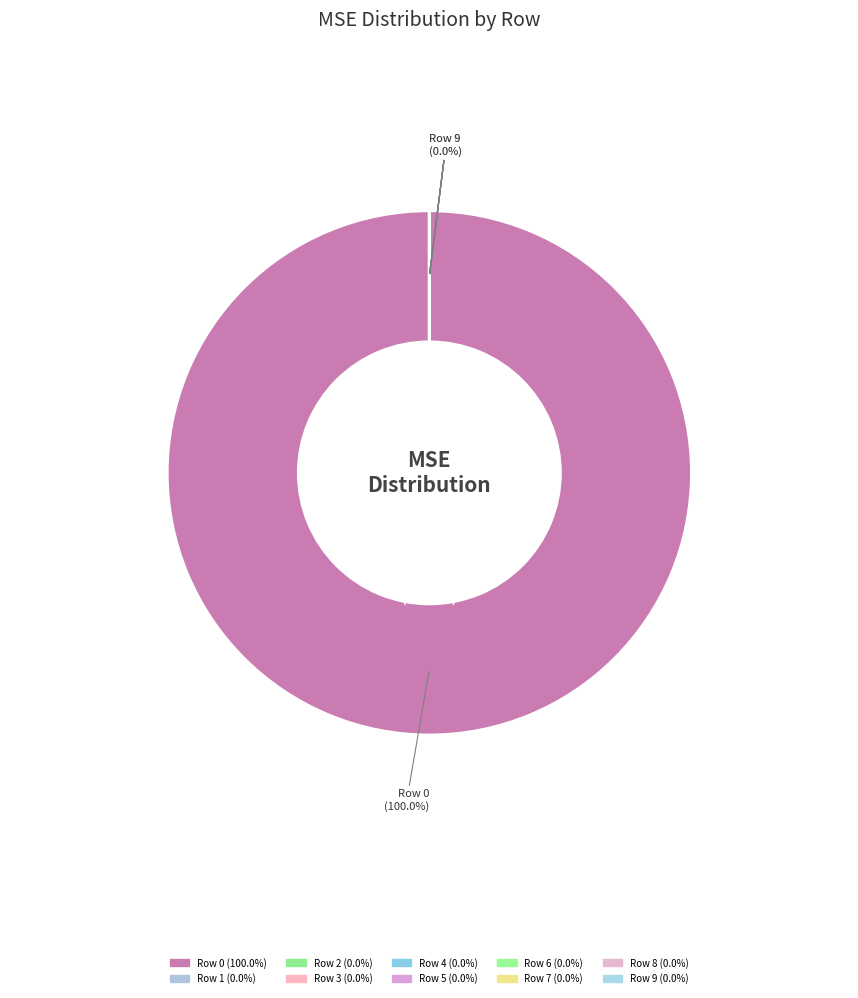

Count the number of slices in the pie.

10